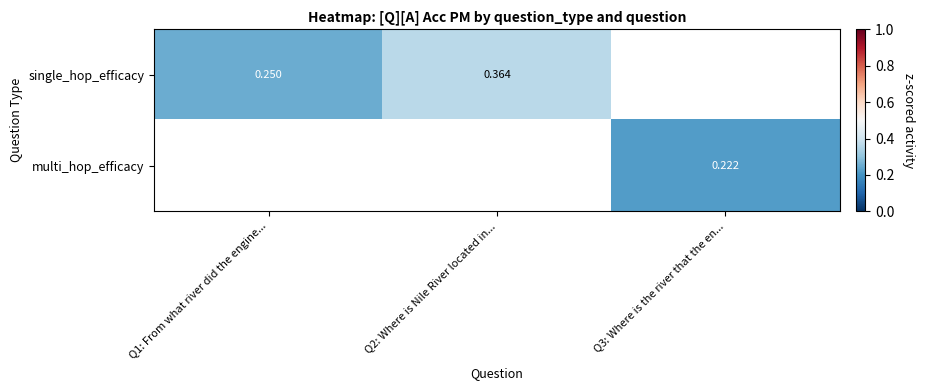

What is the approximate value of multi_hop_efficacy at Q3: Where is the river that the en...?

0.2